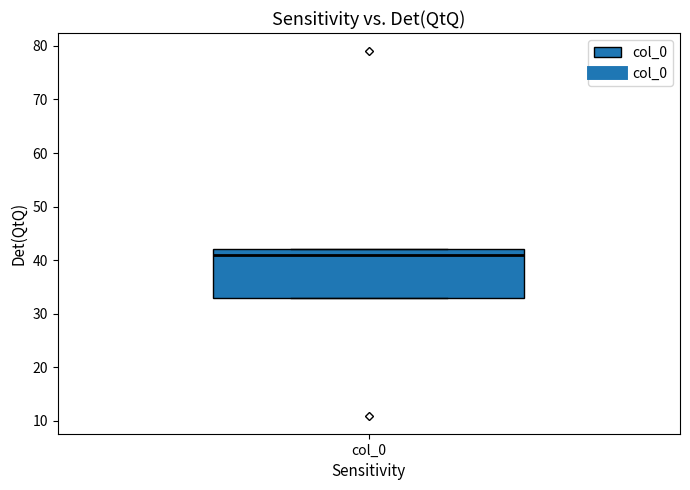

Where is the lower edge of the box for col_0 on the y-axis? The values are not printed on the chart, so give them approximately, as read against the axis.

33